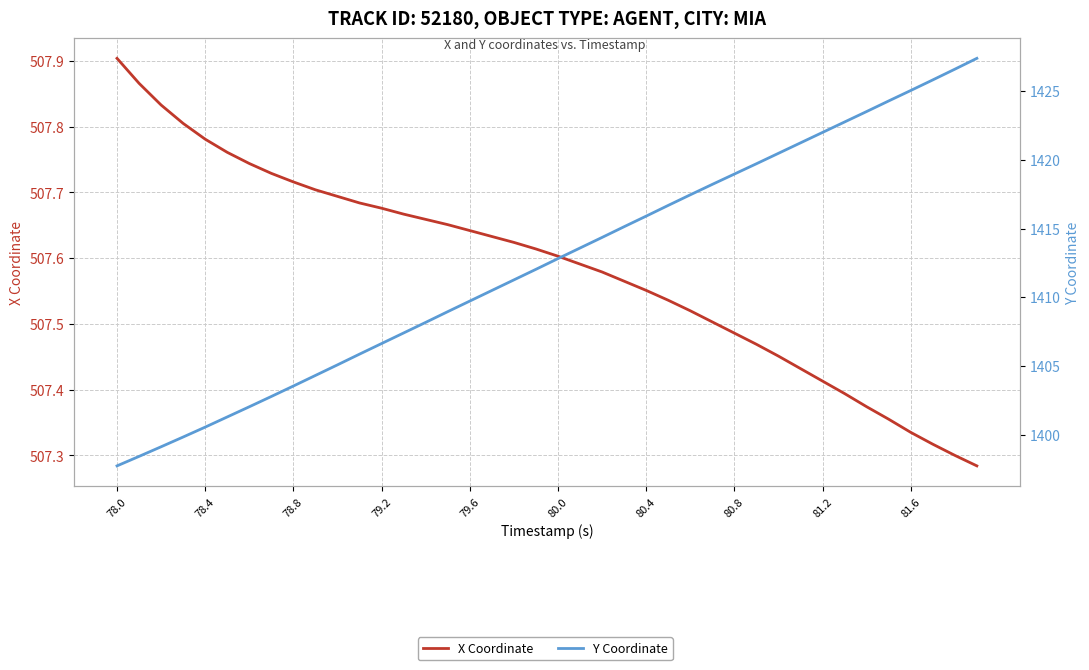

What are all the series names shown in the legend?

X Coordinate, Y Coordinate